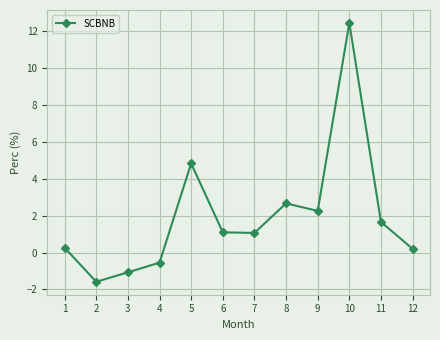

What is the smallest value displayed?

-1.6